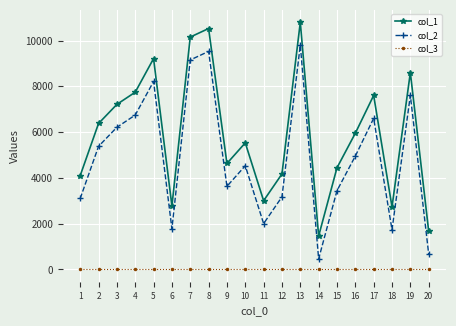

What is the greatest value displayed?

10798